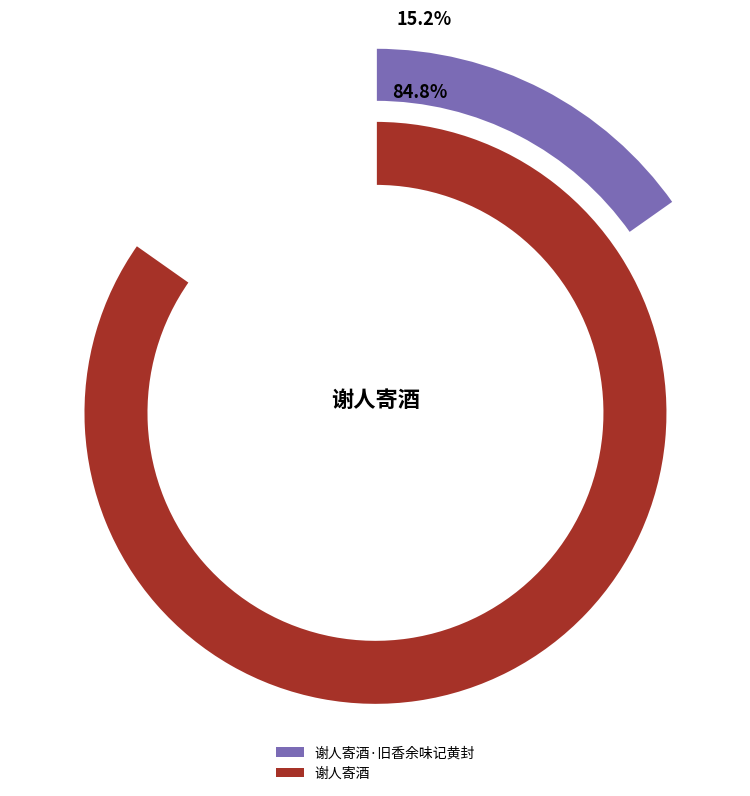

What percentage is the 谢人寄酒·旧香余味记黄封 slice, to the nearest percent?

15%